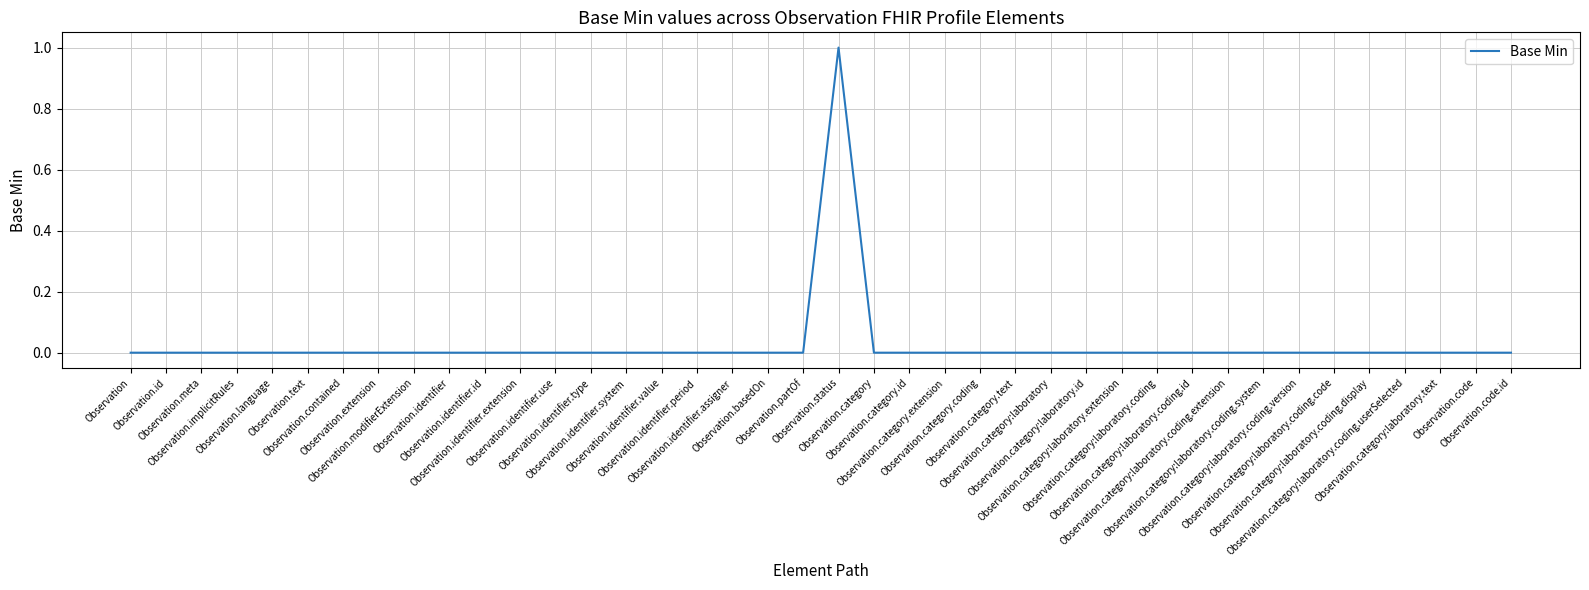

How many lines are shown in the chart?

1